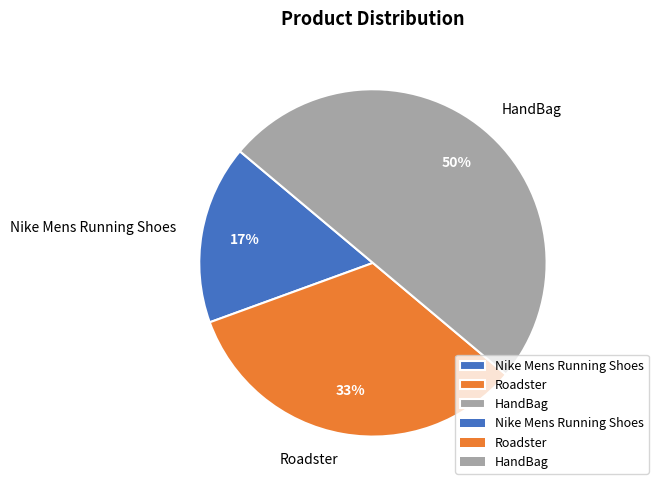

How many segments does this pie chart have?

3